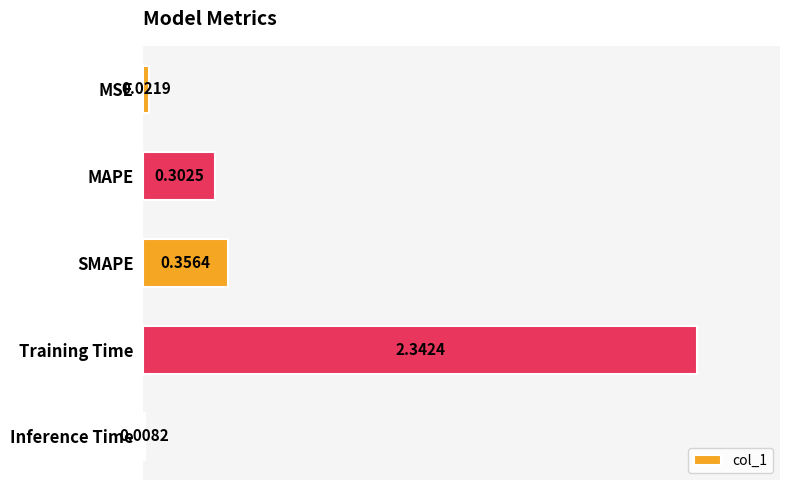

What is the change in value from SMAPE to Inference Time?

-0.3